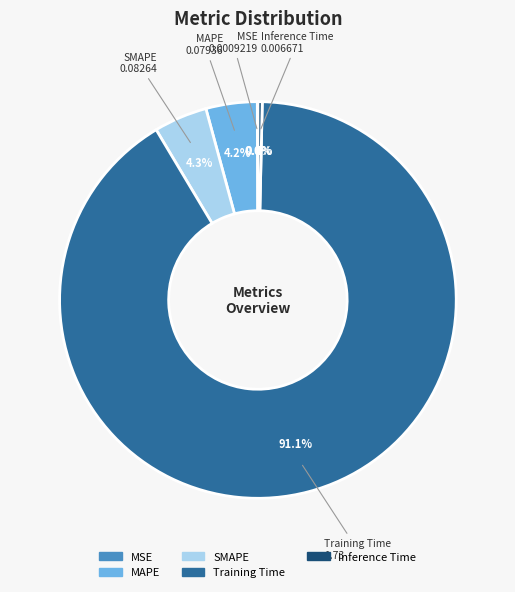

Does any single category account for the majority?

Yes